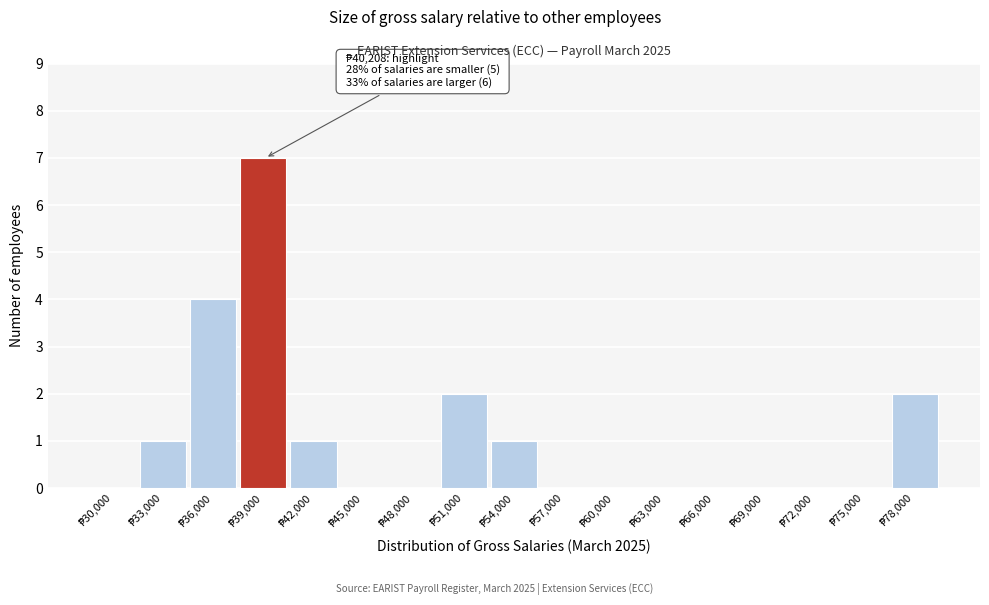

What is the greatest value displayed?

7